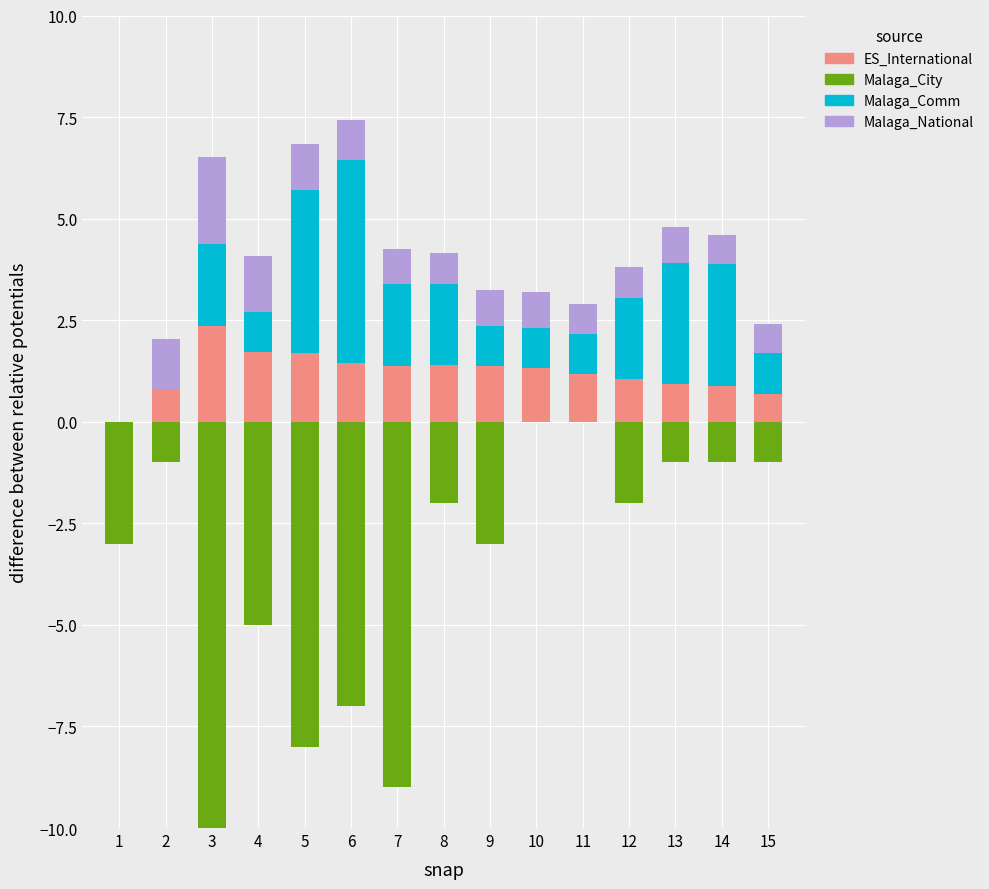

True or false: ES_International has a value of 1.4 at 9.

True